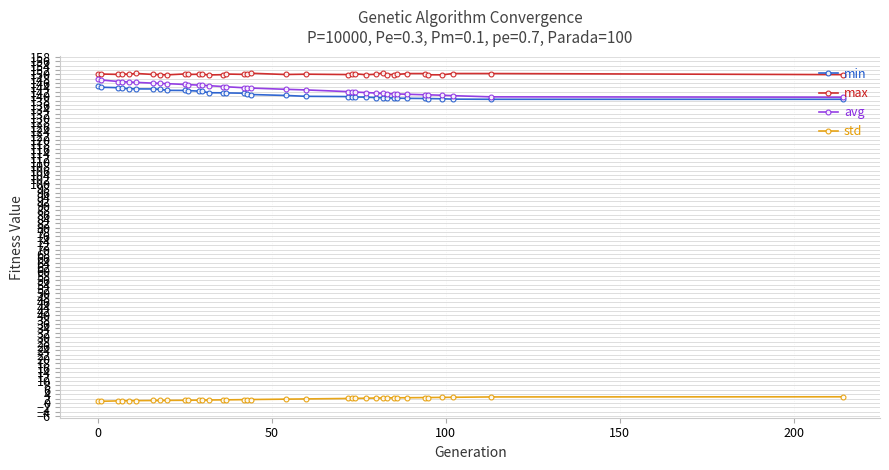

True or false: std and avg cross at least once.

False